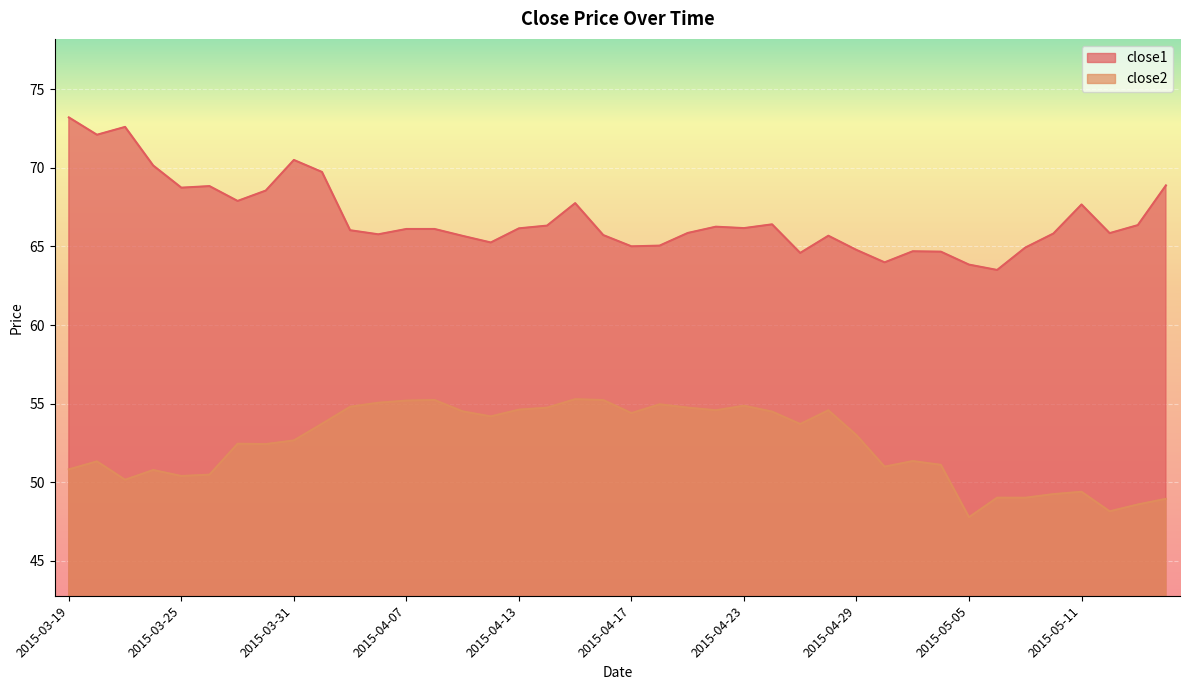

Which series has the largest range (max minus min)?

close1